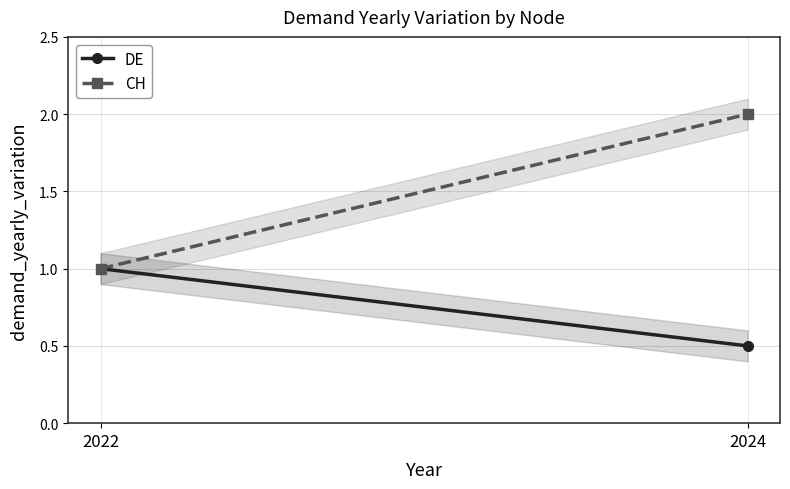

What is the value of the CH point at the 1st from the left?

1.0